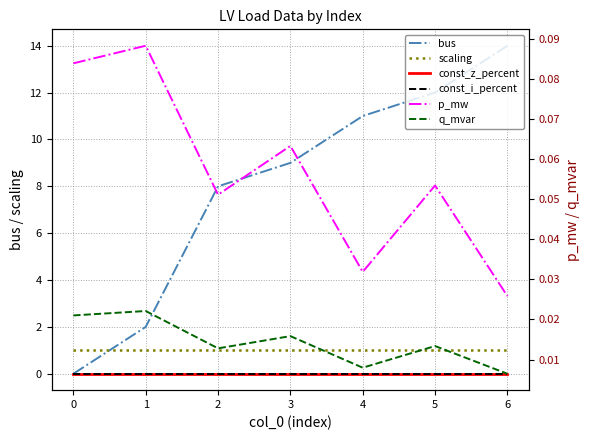

True or false: const_z_percent and const_i_percent intersect in this chart.

False